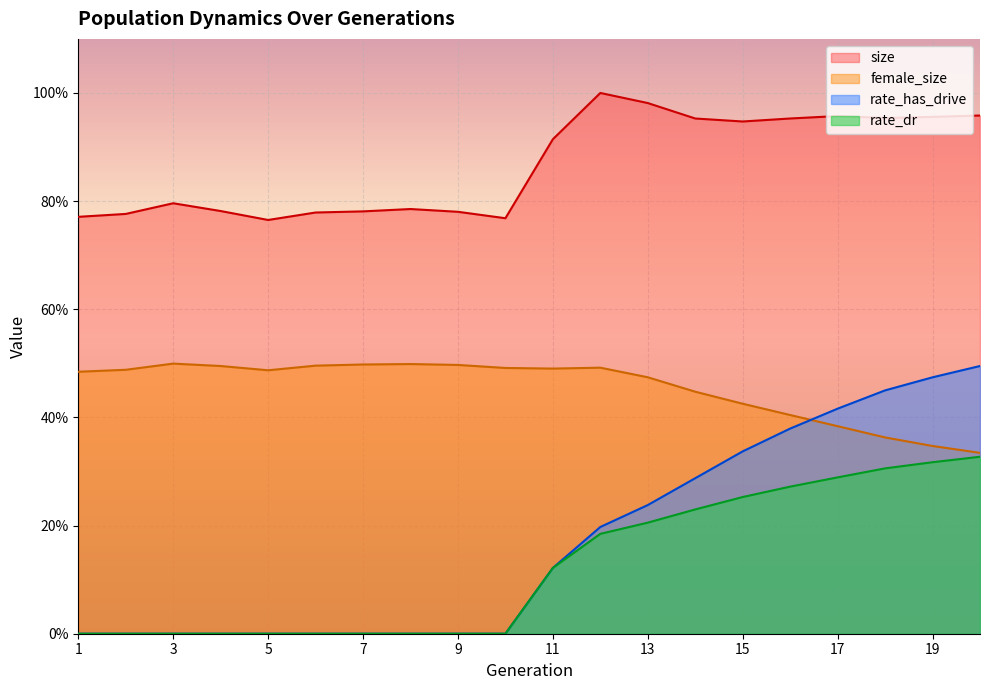

True or false: rate_has_drive has more than 0 interior local peaks.

False